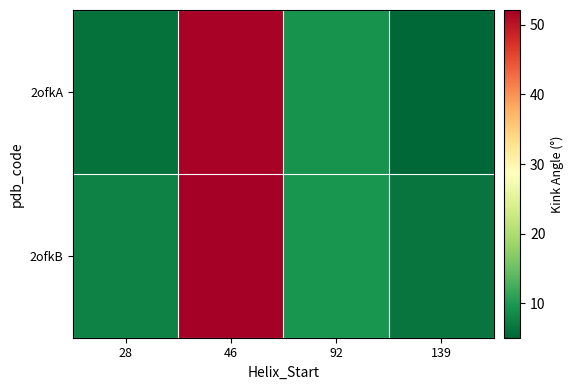

Which label corresponds to the smallest value in the chart?

139